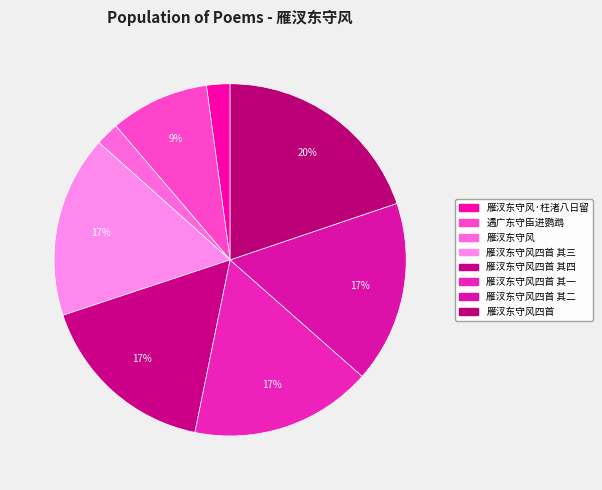

Is there a majority slice in this chart?

No